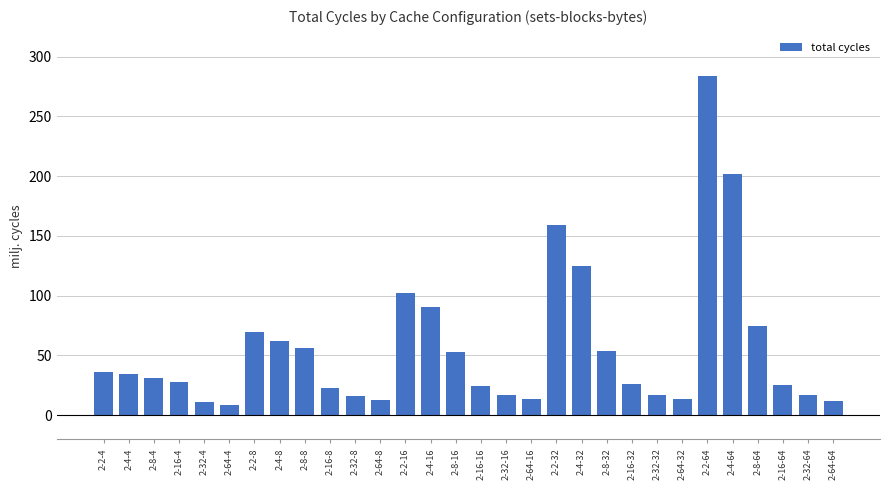

What is the maximum value shown in the chart?

284200793